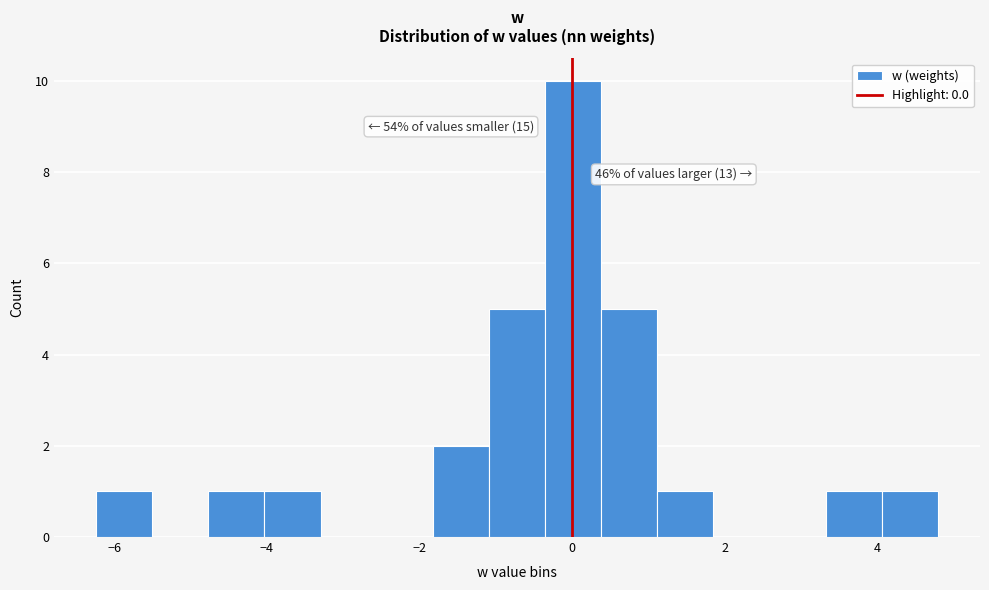

Around what value on the x-axis is the tallest bar? Give the approximate position of its centre, as read against the axis.

0.0